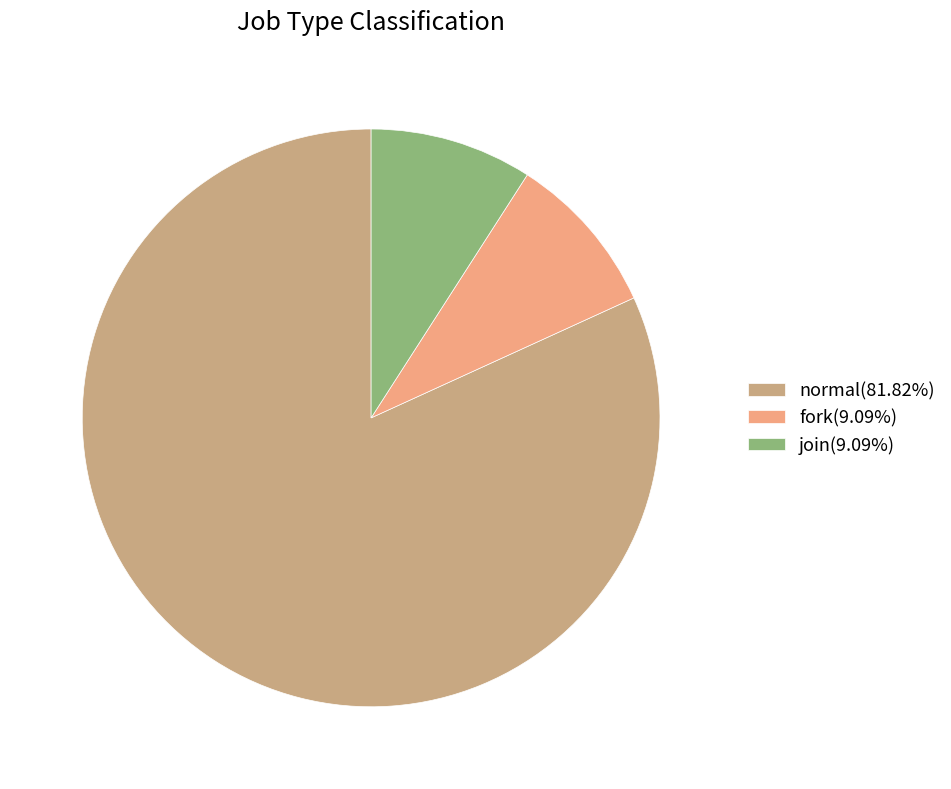

How many segments does this pie chart have?

3